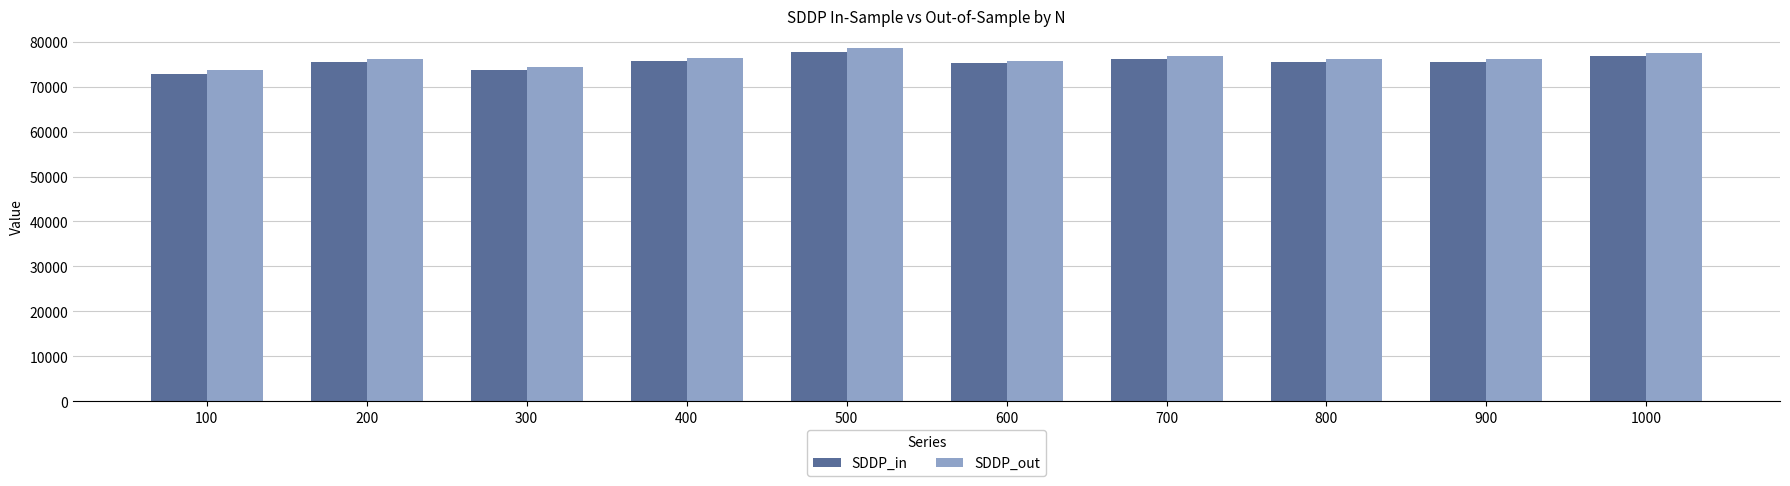

How many values in the SDDP_out series exceed 76243?

5